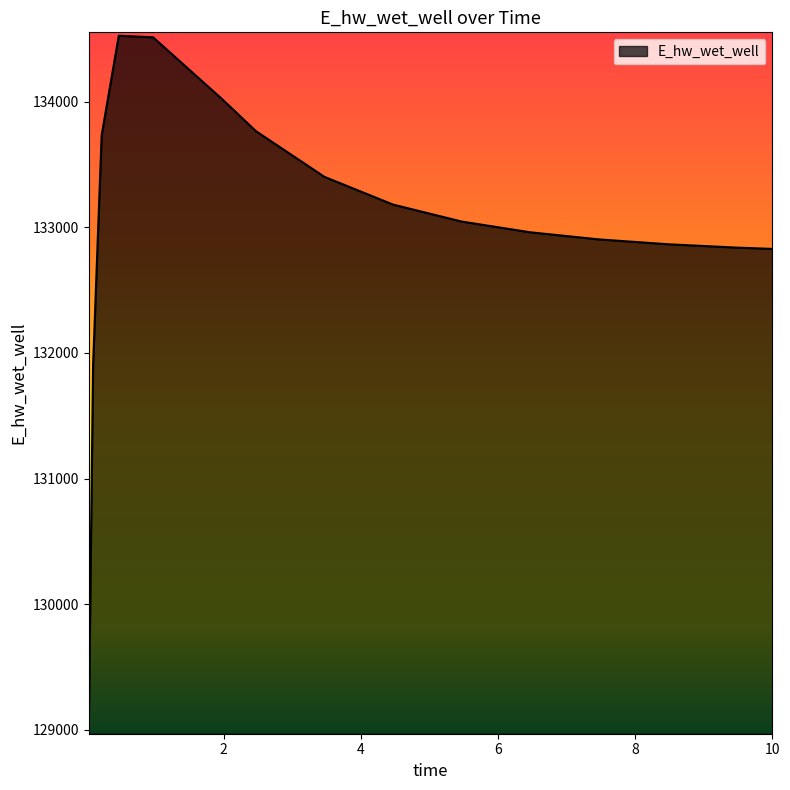

What is the smallest value displayed?

129032.5